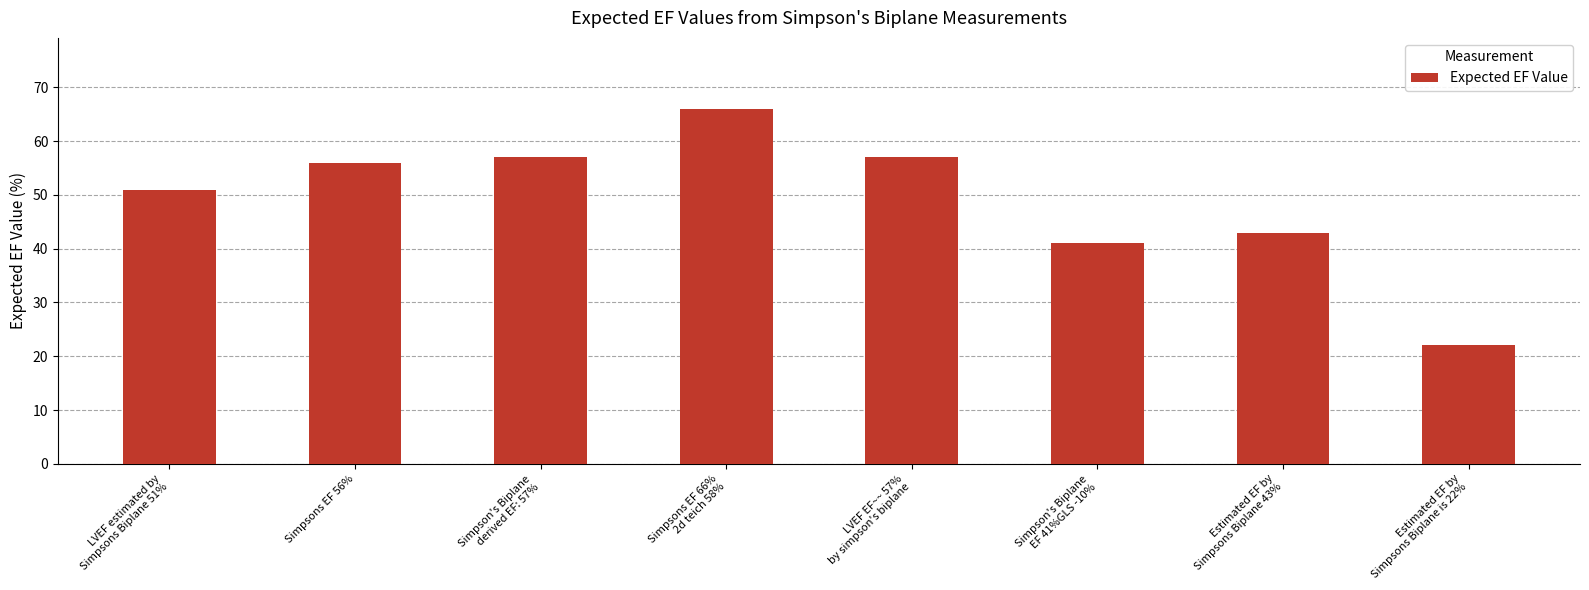

Which has a higher value, Estimated EF by
Simpsons Biplane is 22% or LVEF EF~~ 57%
by simpson's biplane?

LVEF EF~~ 57%
by simpson's biplane